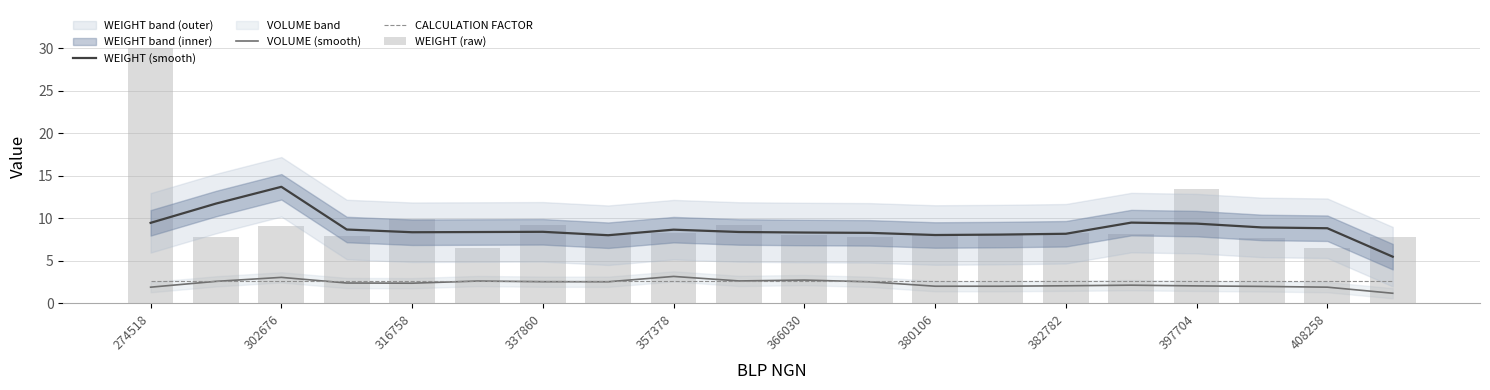

Which series changed the most between 316758 and 17?

WEIGHT (smooth)